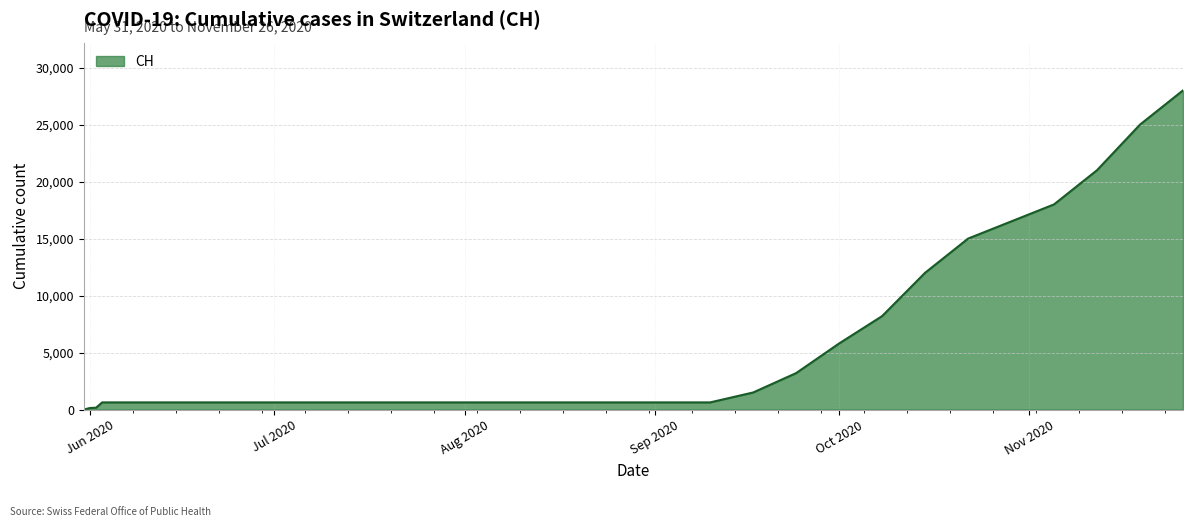

What is the difference between the maximum and minimum values?

28000